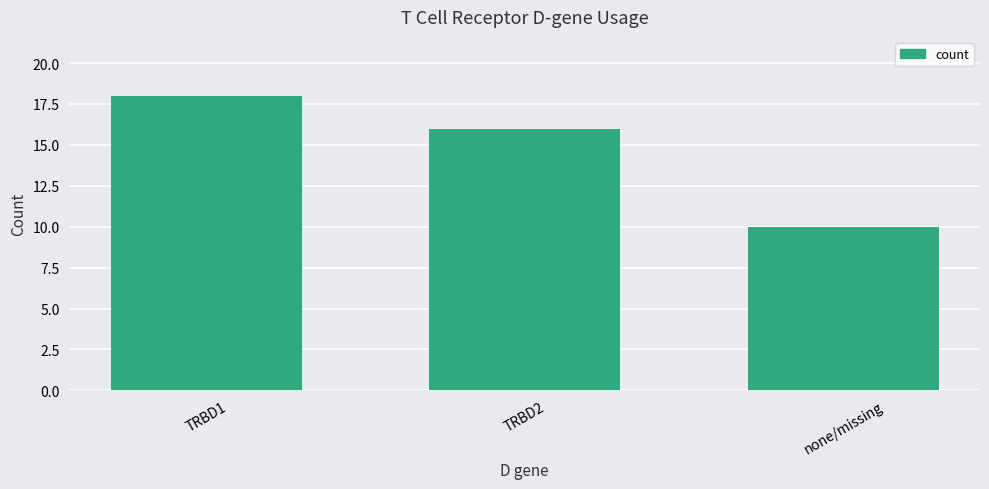

Reading left to right, what are all the values shown in this chart?

18	16	10